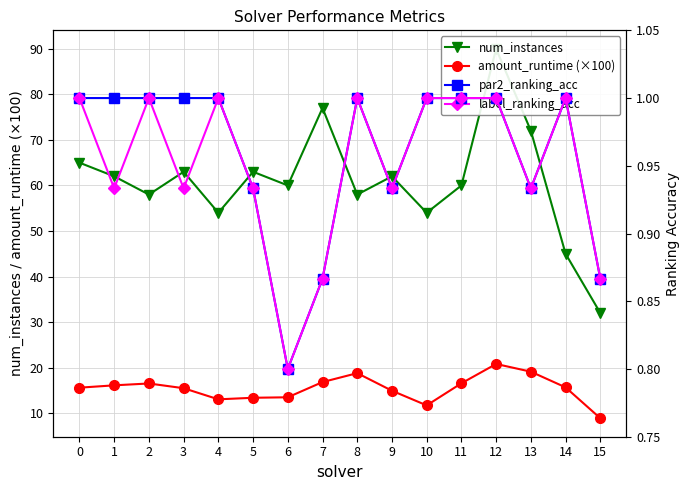

True or false: label_ranking_acc has a value of 0.9 at 3.

True